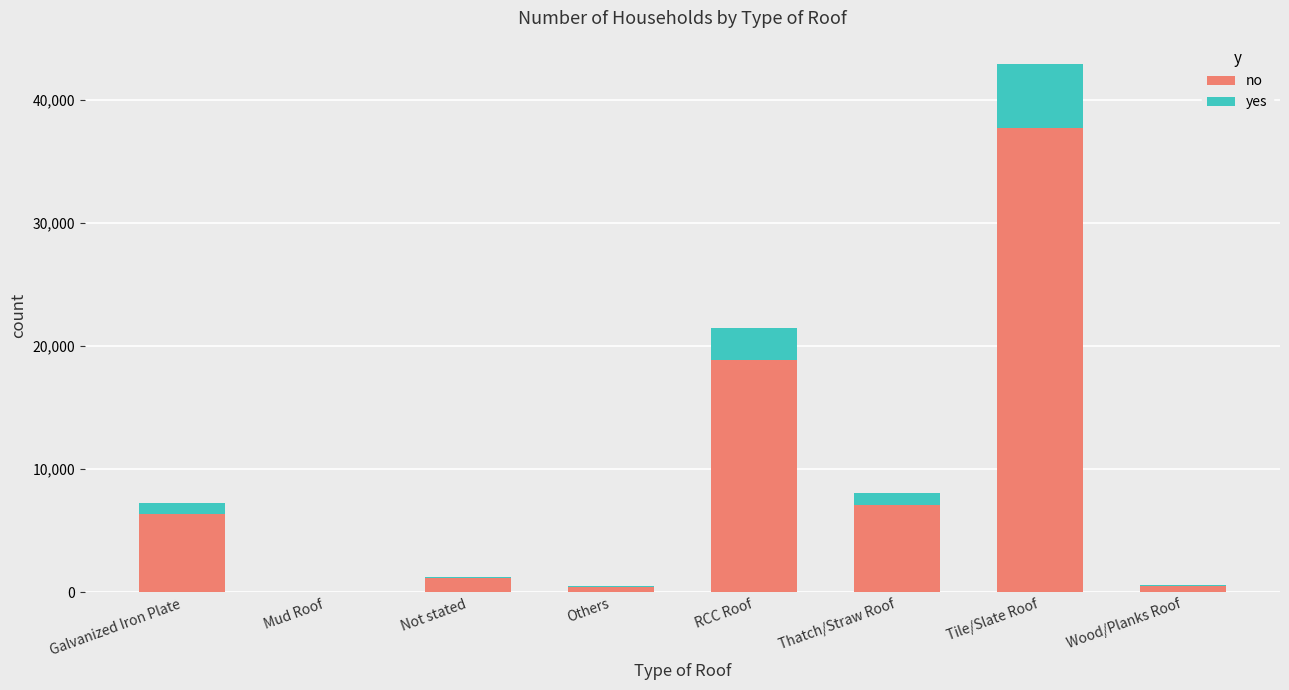

Does the chart contain stacked bars?

Yes